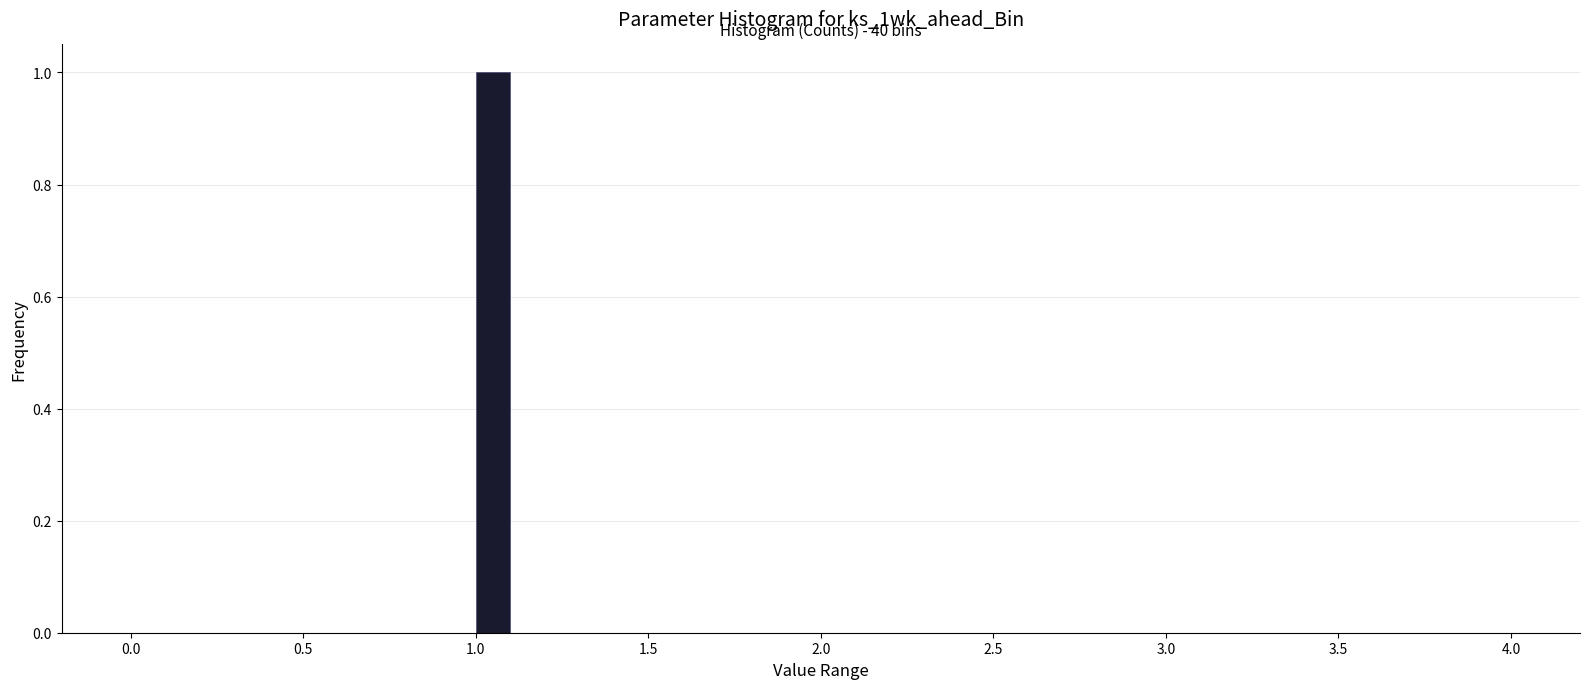

Around what value on the x-axis is the tallest bar? Give the approximate position of its centre, as read against the axis.

1.05